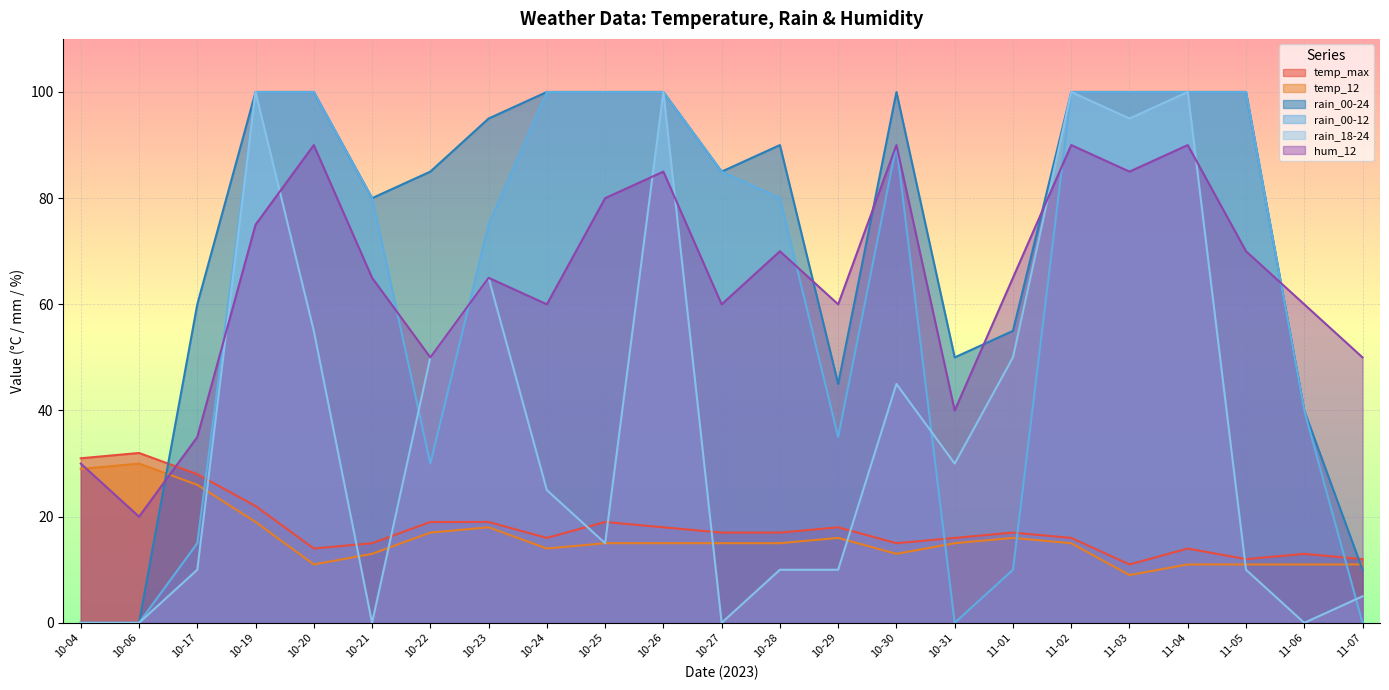

What is the difference between the temp_max values at 11-06 and 10-26?

5